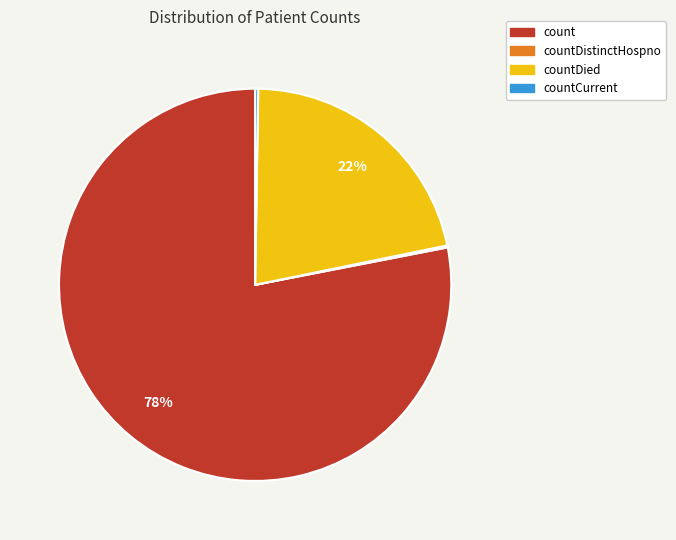

To the nearest percent, what is the difference between the largest and smallest slice percentages?

78%